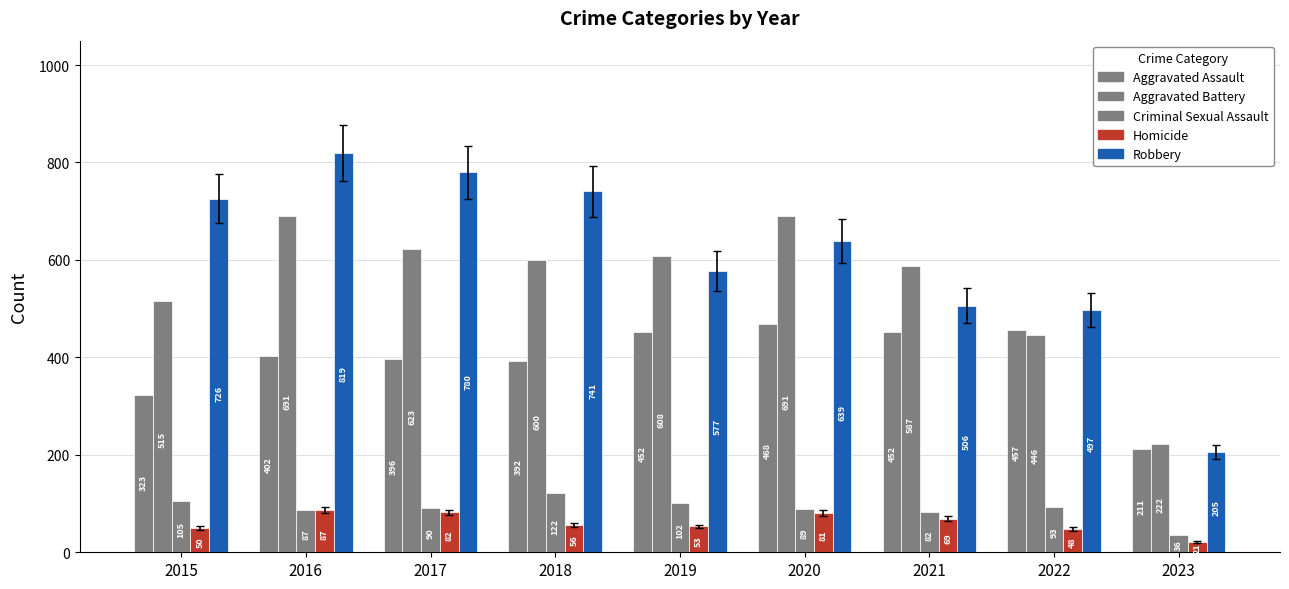

How many series are shown in this chart?

5